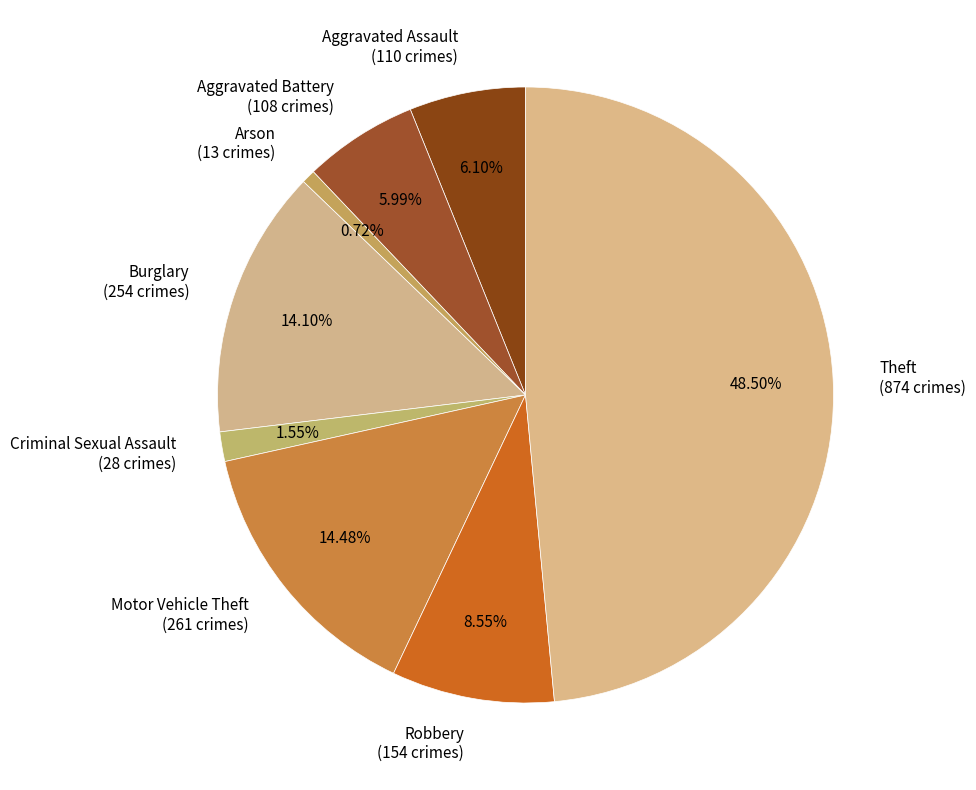

Count the number of slices in the pie.

8